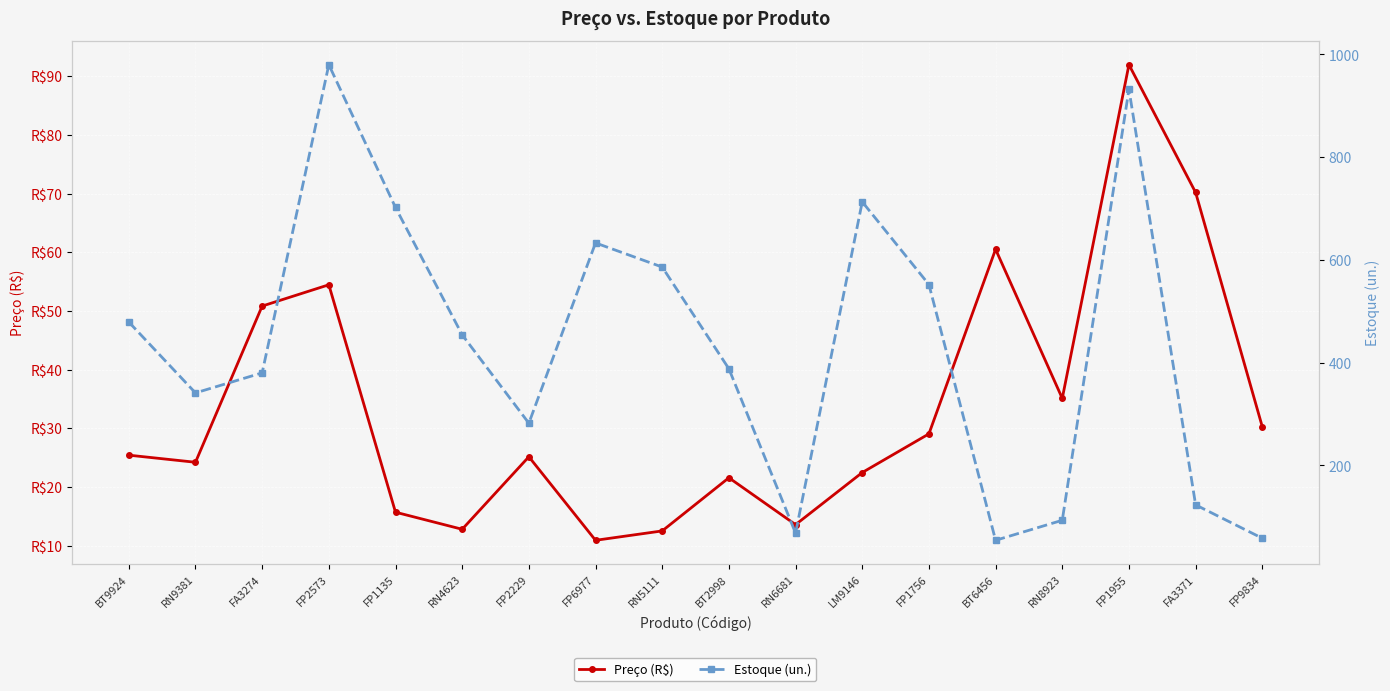

The Estoque (un.) series shows 1111.6 at FP6977. True or false?

False